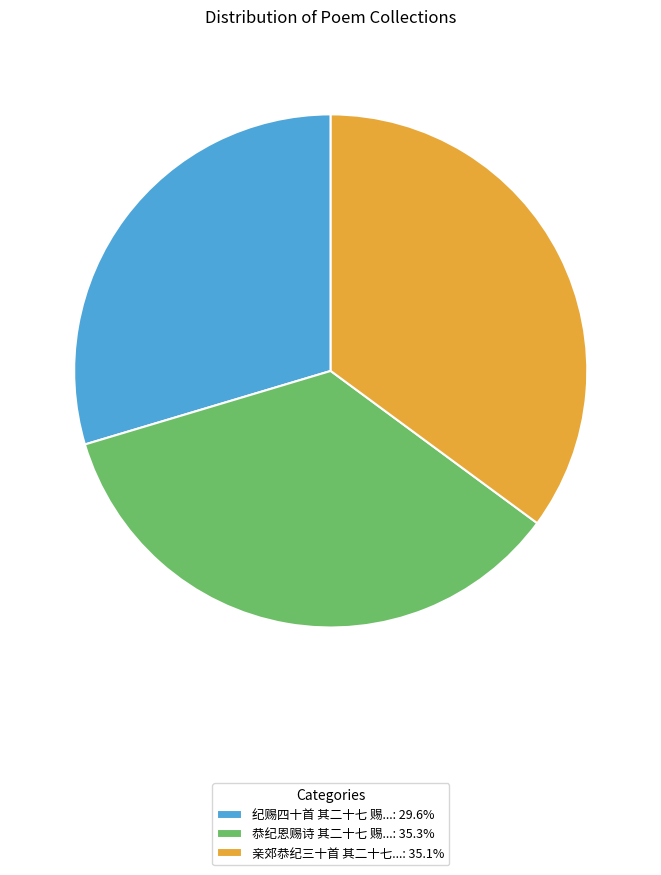

Do 恭纪恩赐诗 其二十七 赐...: 35.3% and 纪赐四十首 其二十七 赐...: 29.6% together represent more than half of the pie?

Yes